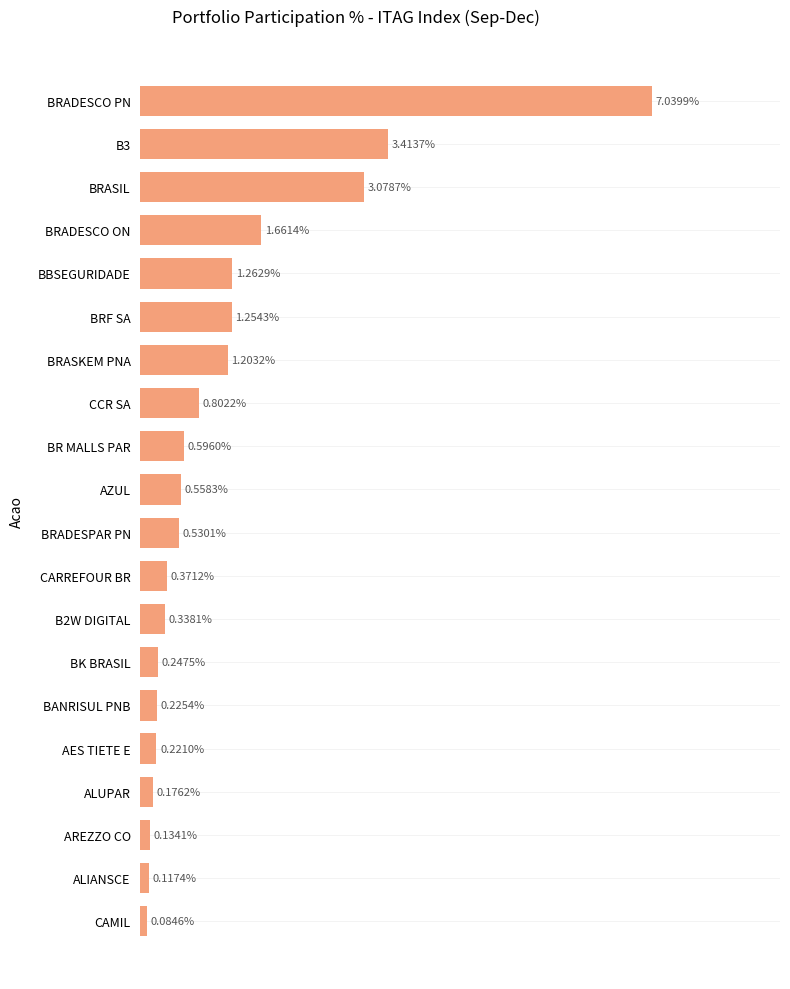

Rank the categories by value from highest to lowest.

BRADESCO PN, B3, BRASIL, BRADESCO ON, BBSEGURIDADE, BRF SA, BRASKEM PNA, CCR SA, BR MALLS PAR, AZUL, BRADESPAR PN, CARREFOUR BR, B2W DIGITAL, BK BRASIL, BANRISUL PNB, AES TIETE E, ALUPAR, AREZZO CO, ALIANSCE, CAMIL